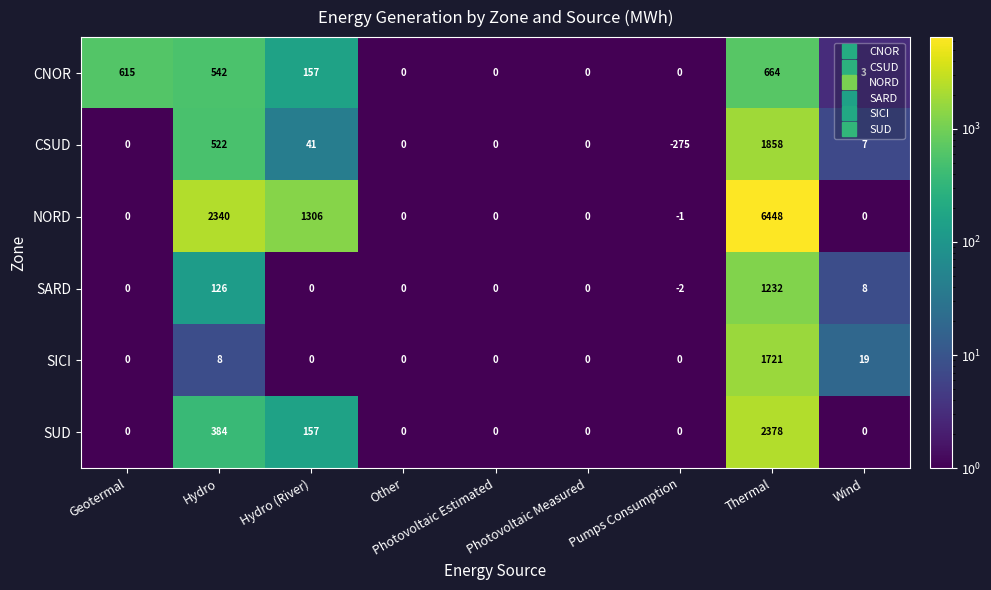

What is the total value across all series at Hydro (River)?

1661